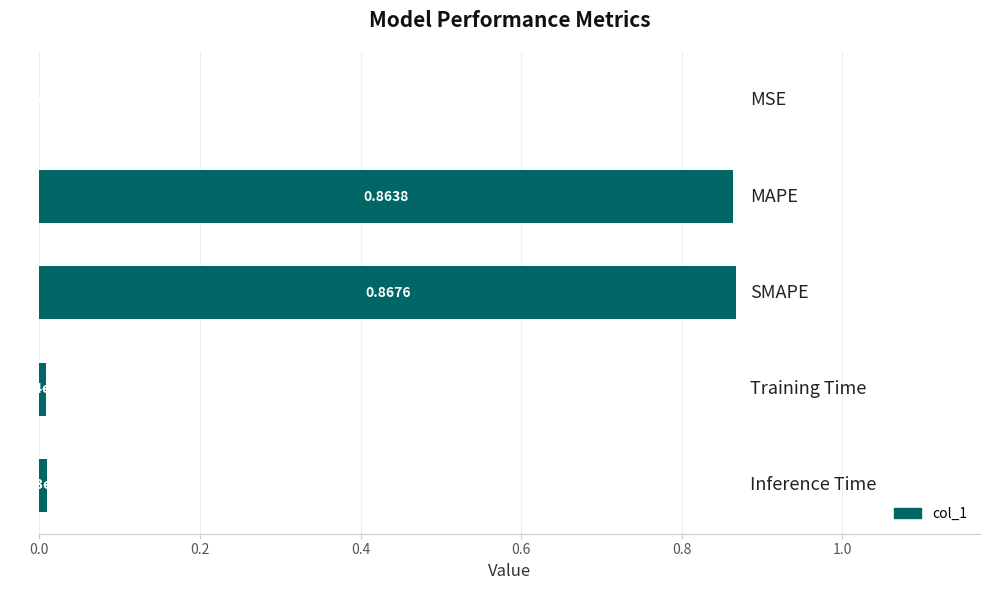

What is the sum of all values?

1.7